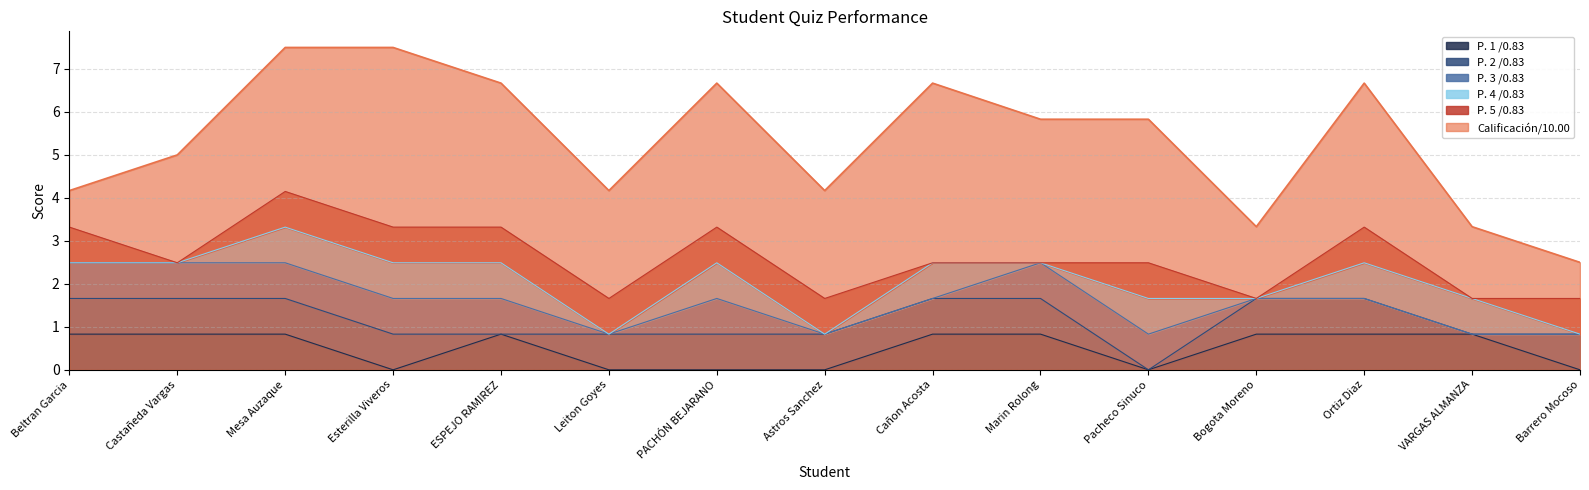

At which category does the chart reach its peak across all series?

Mesa Auzaque